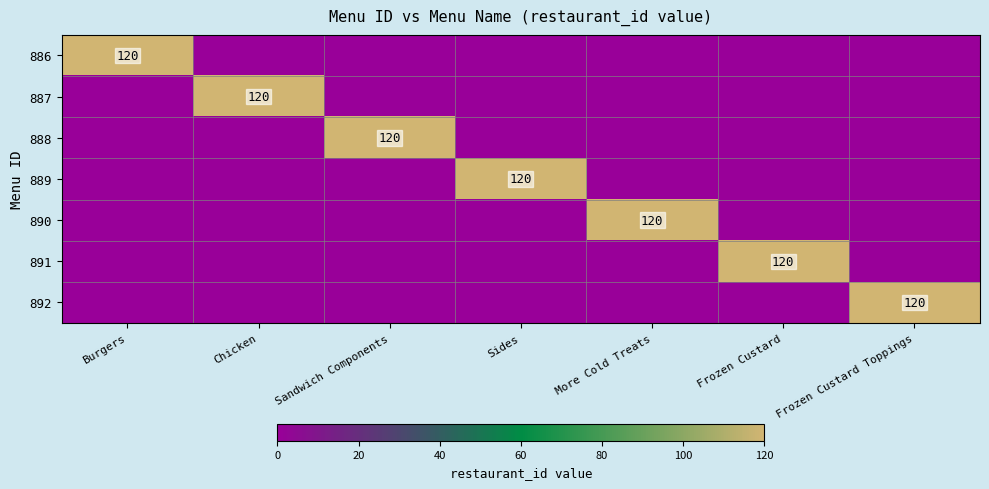

At which category is the sum across all series the highest?

Burgers